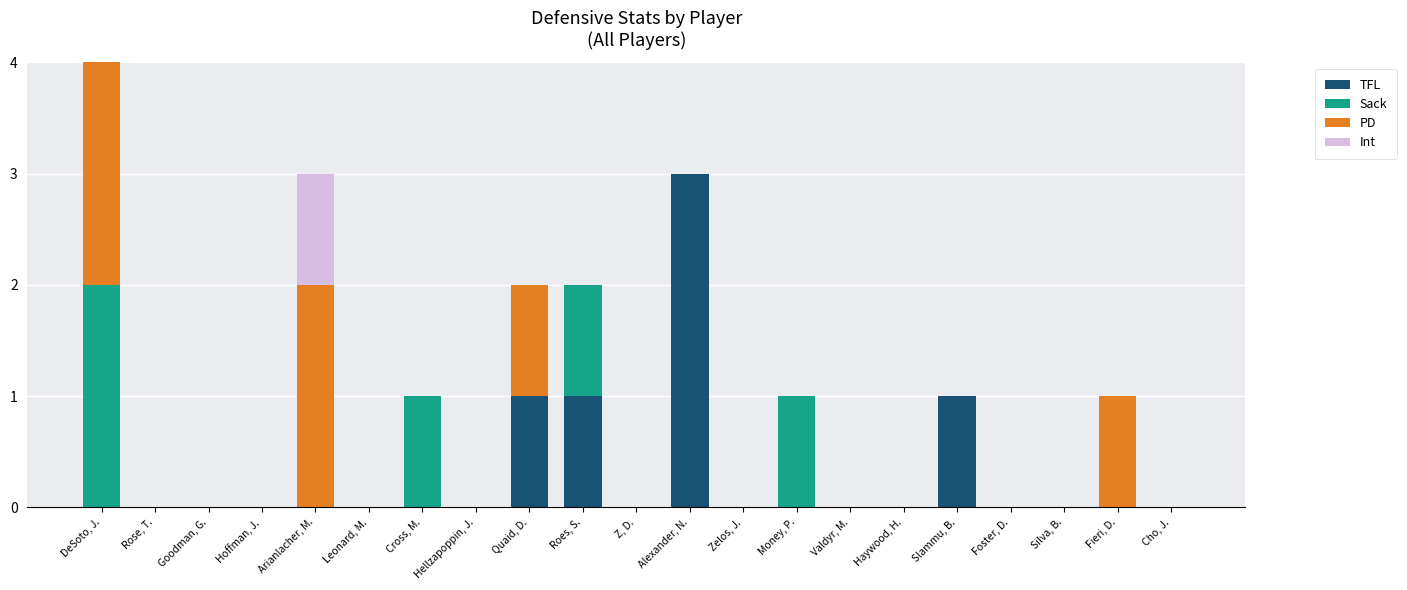

At which label does TFL reach its peak?

Alexander, N.